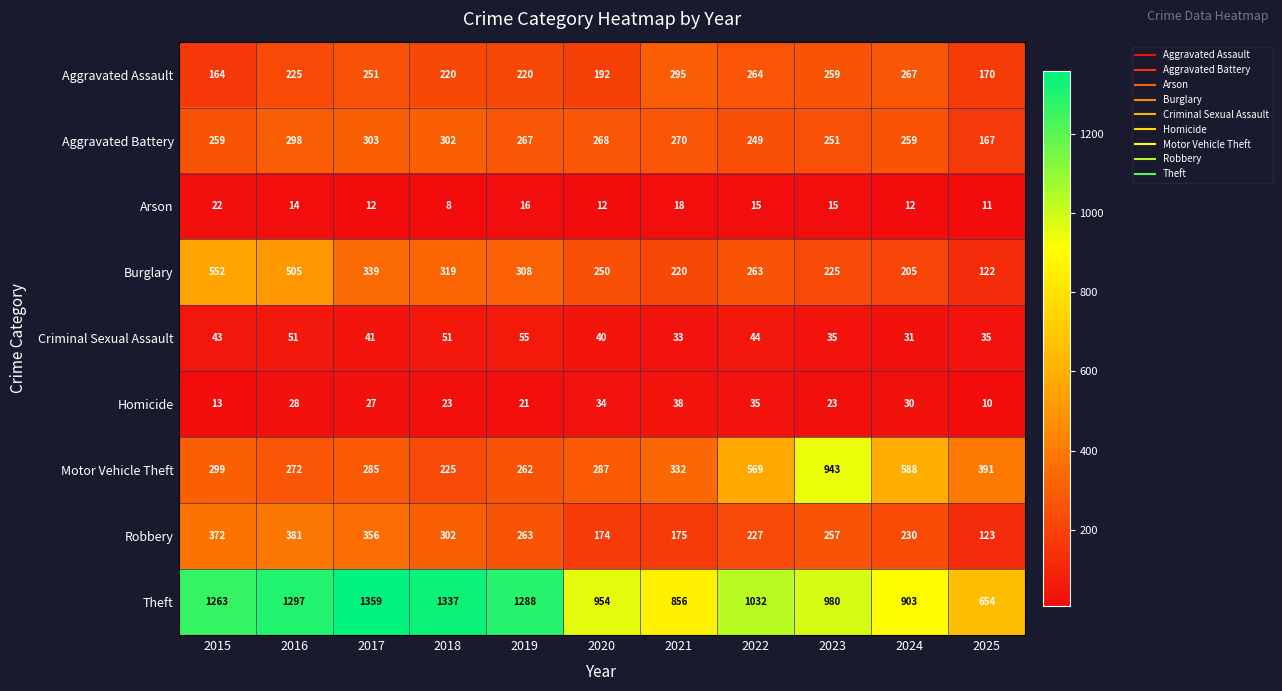

How many data points does each series have?

11